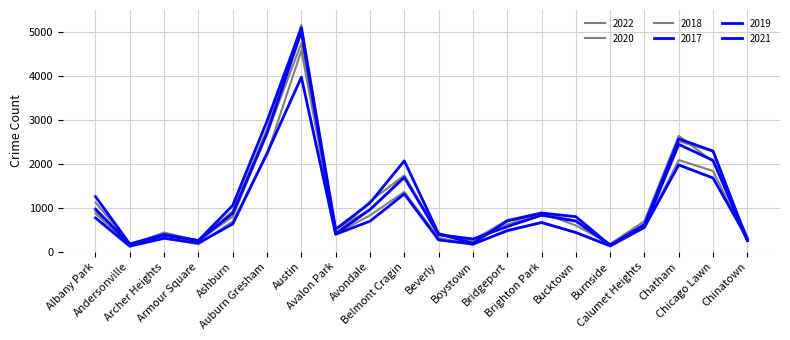

Between which two adjacent categories do 2022 and 2018 first intersect?

Andersonville and Archer Heights